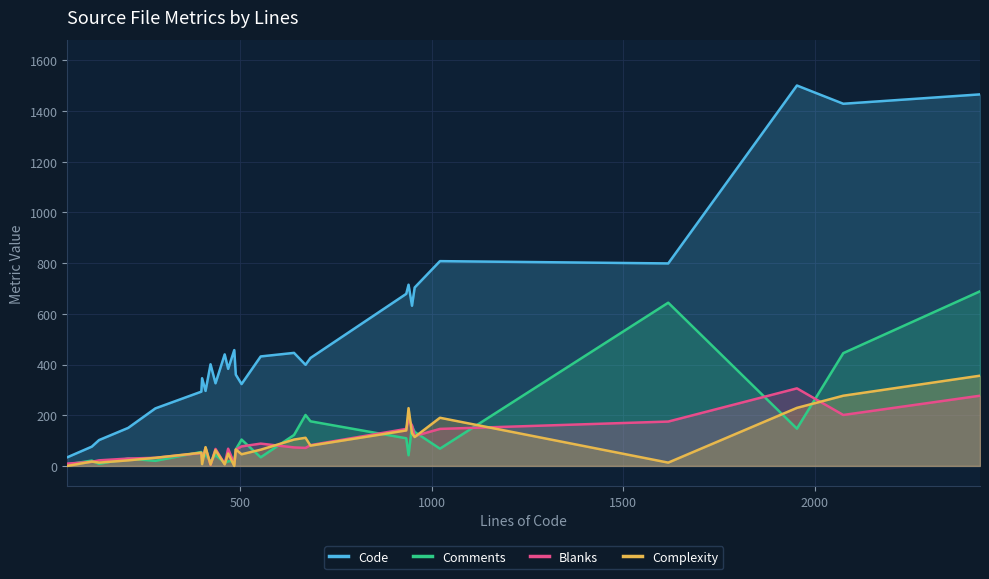

What is the maximum value shown in the chart?

1501